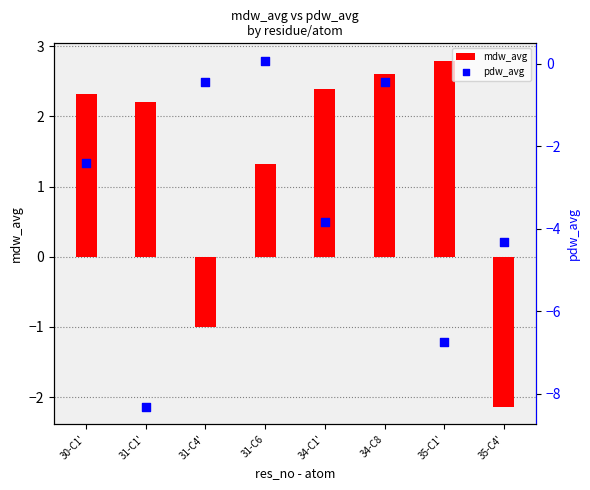

Which series contains the lowest Y value?

pdw_avg